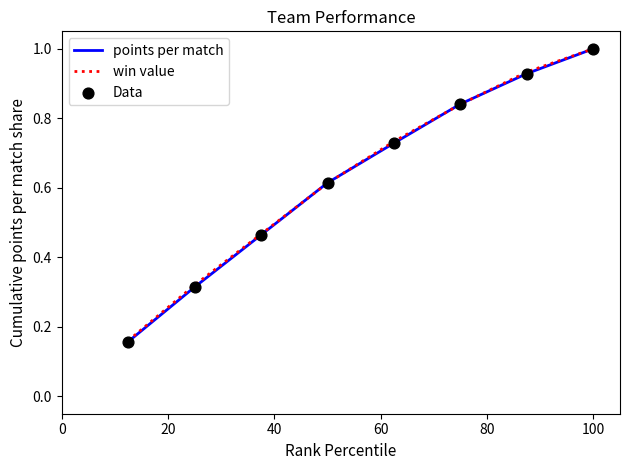

At how many categories does at least one series exceed 0?

8